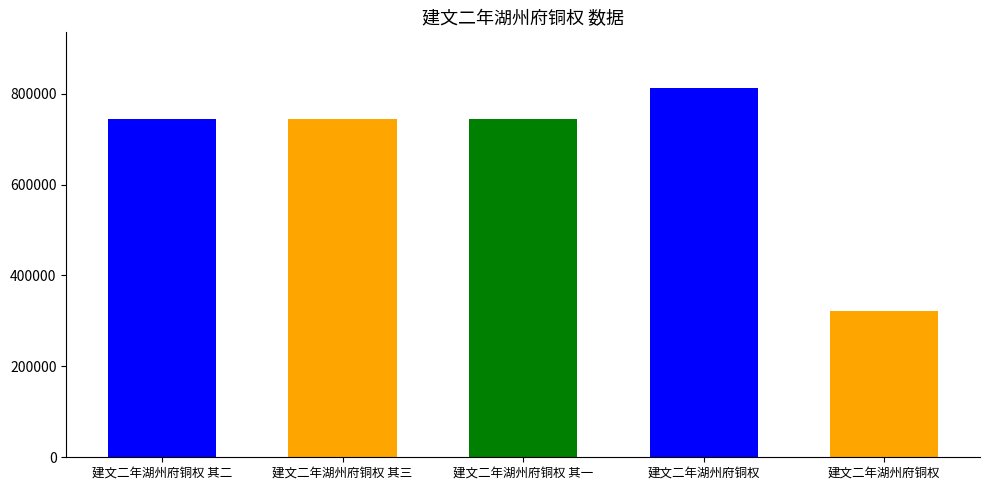

What is the label of the 3rd bar from the right?

建文二年湖州府铜权 其一